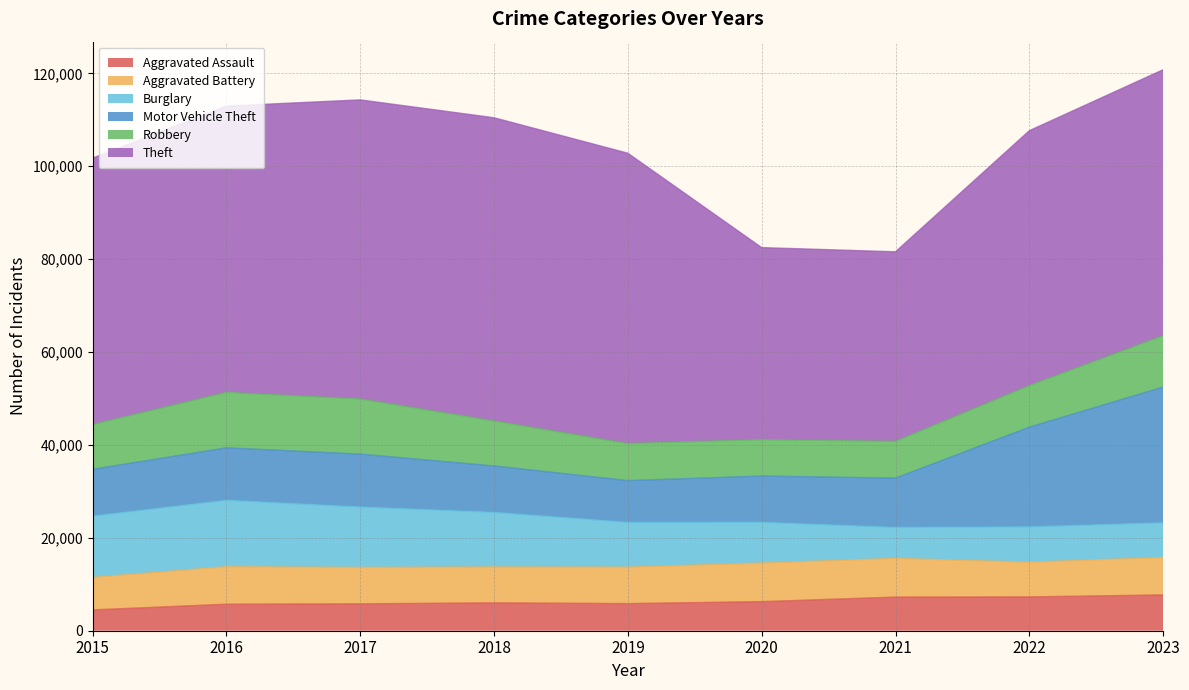

Which series has the largest total across all categories?

Theft